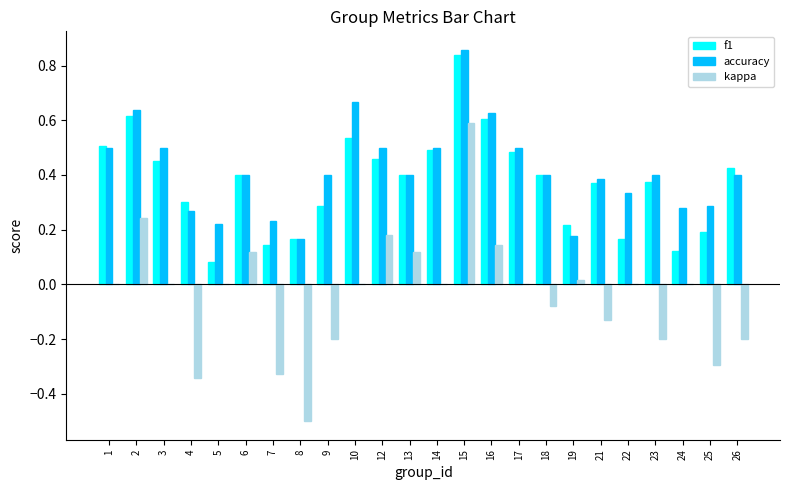

What is the sum of all f1 values?

9.0